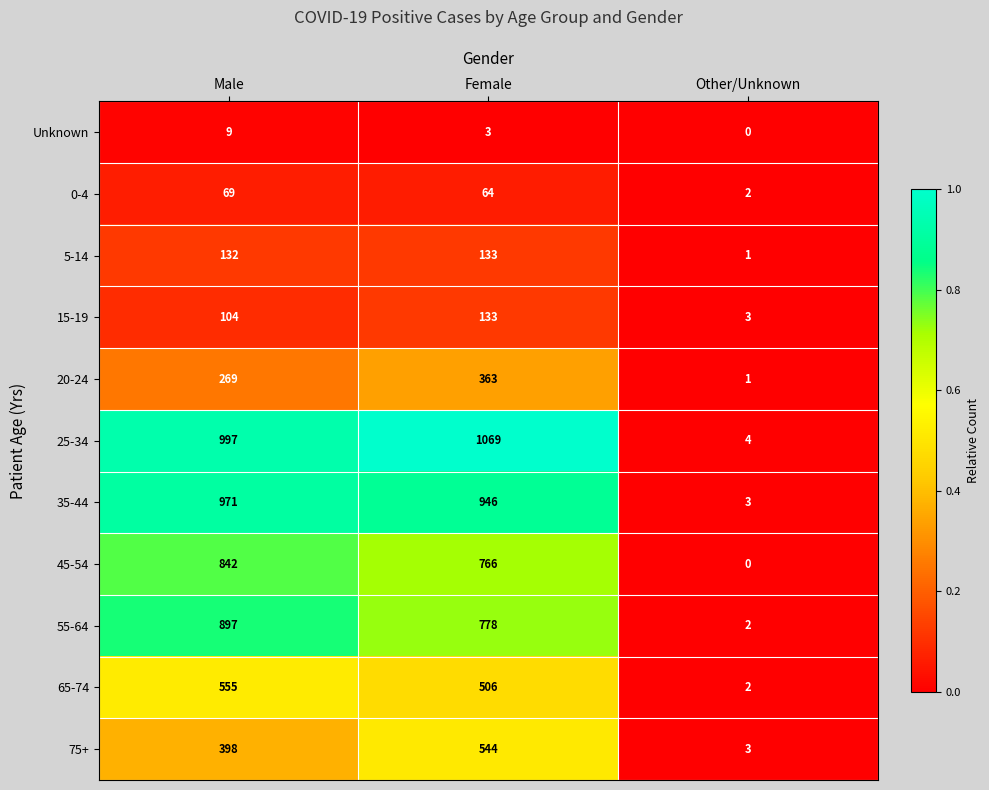

What is the difference between the second highest and minimum values in the 75+ series?

395